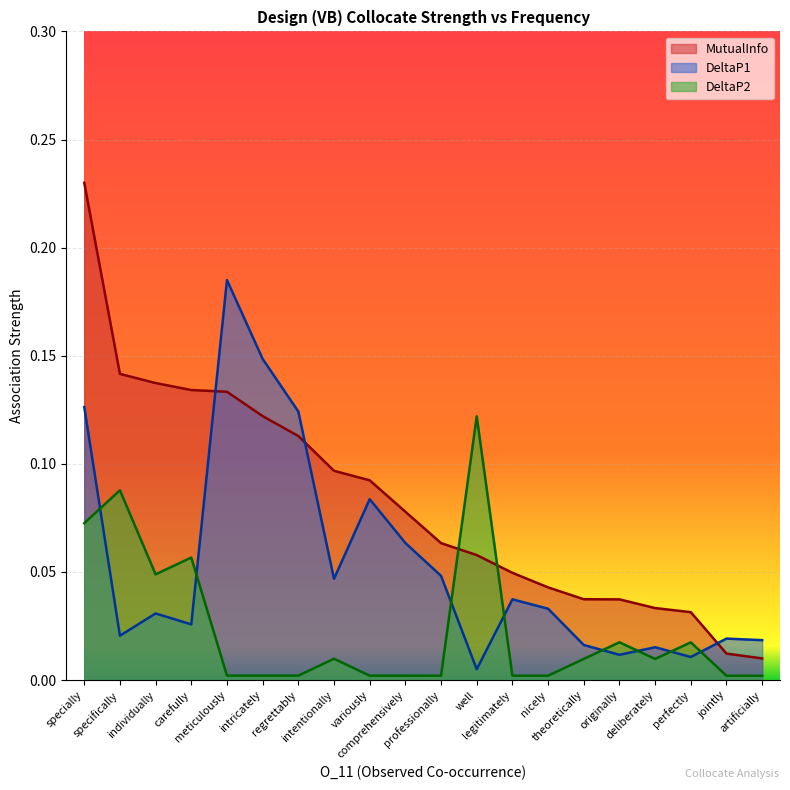

List the series in order of their overall mean, lowest first.

DeltaP2, DeltaP1, MutualInfo